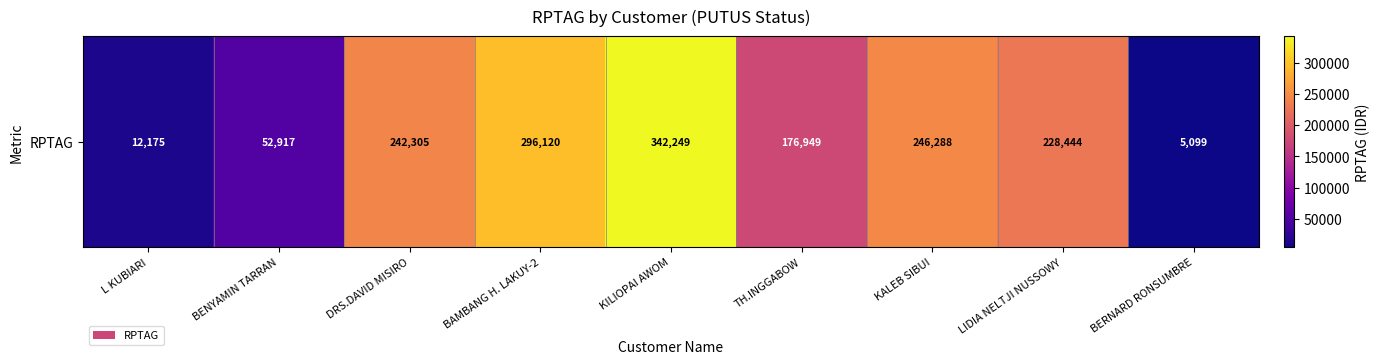

What is the change in value from L KUBIARI to KILIOPAI AWOM?

+330074